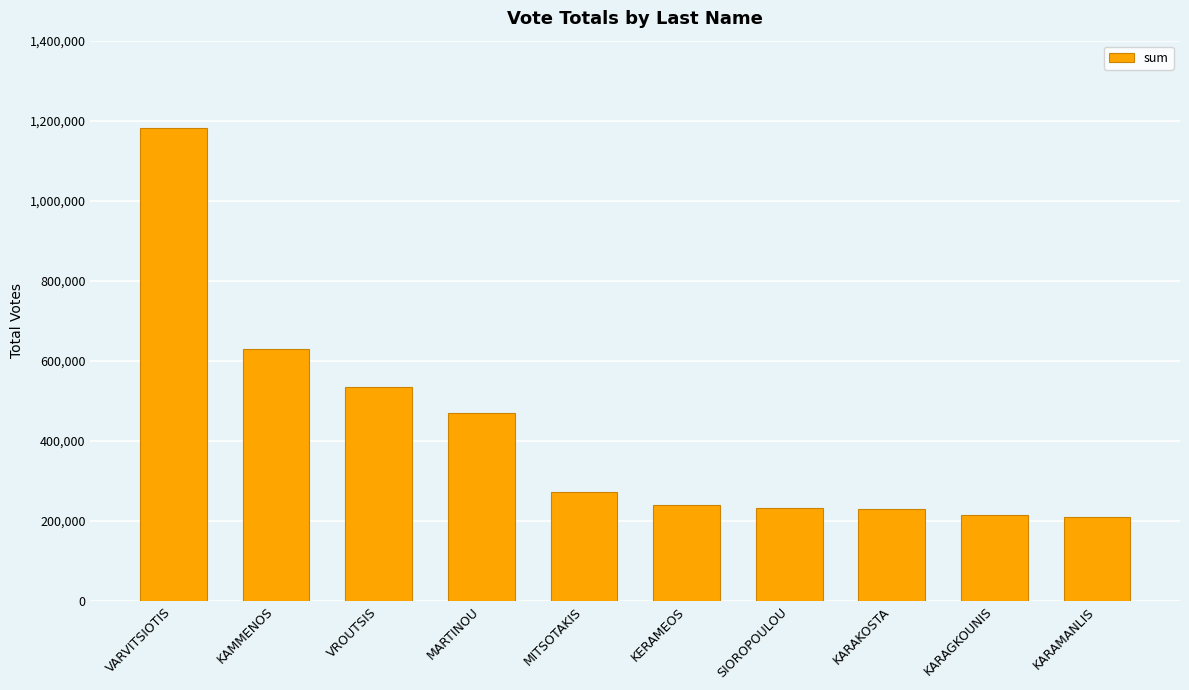

Does the chart contain stacked bars?

No